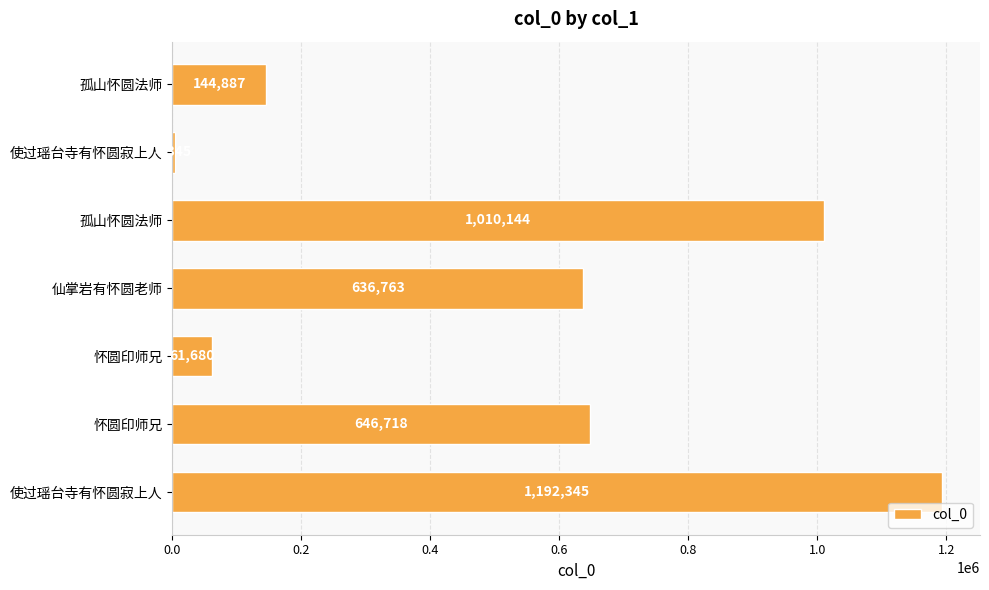

Are the bars horizontal?

Yes